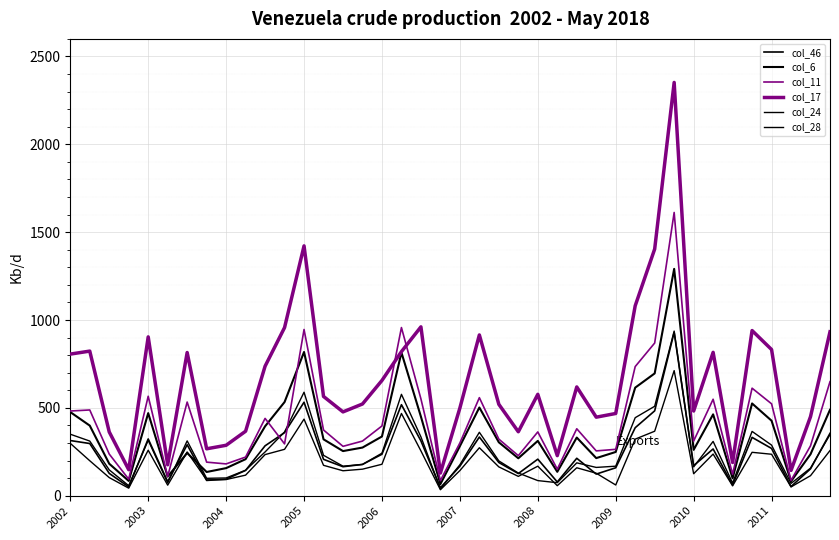

How many lines are shown in the chart?

6